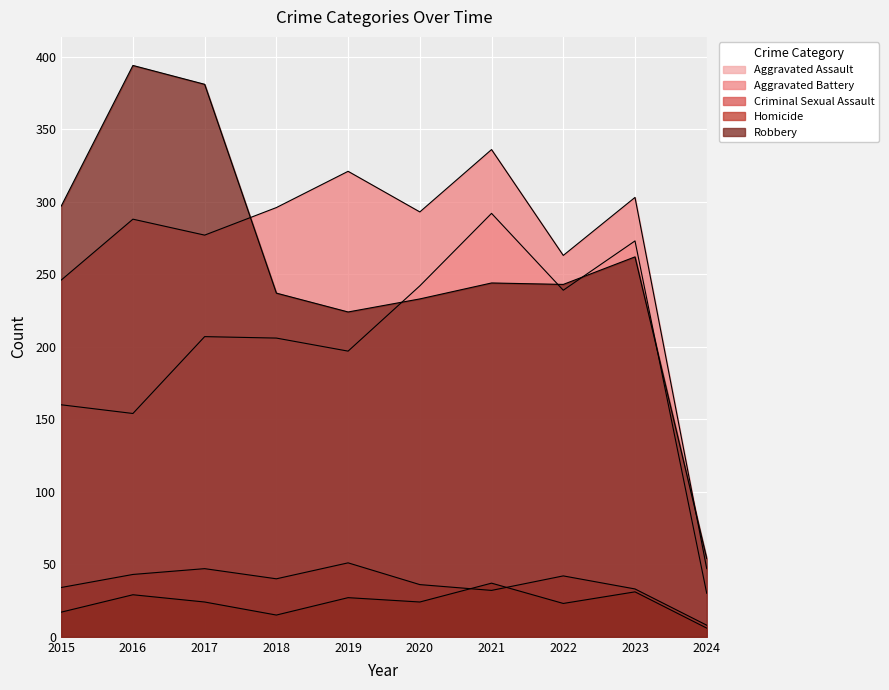

In Robbery, how many points are lower than both neighbors (excluding endpoints)?

2